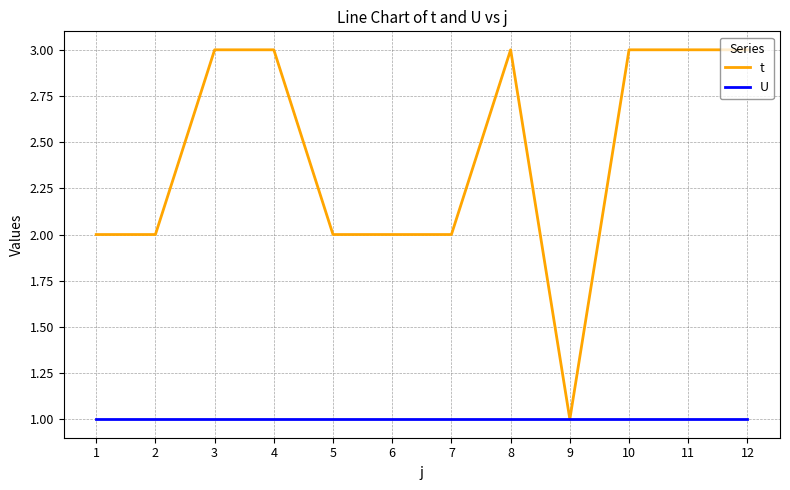

Rank the series at 6 from lowest to highest value.

U, t